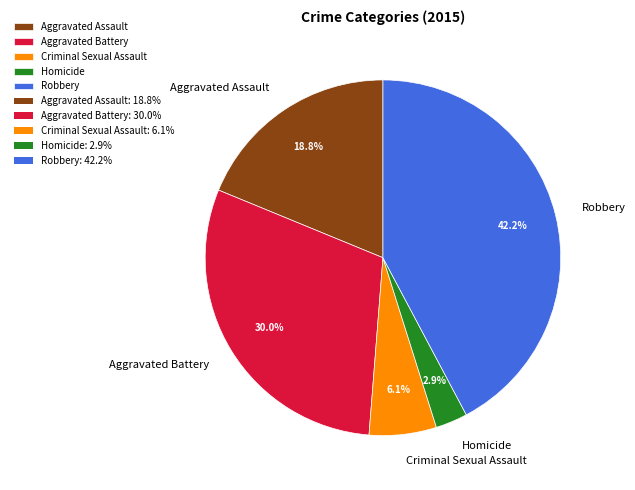

To the nearest percent, what is the difference between the largest and smallest slice percentages?

39%